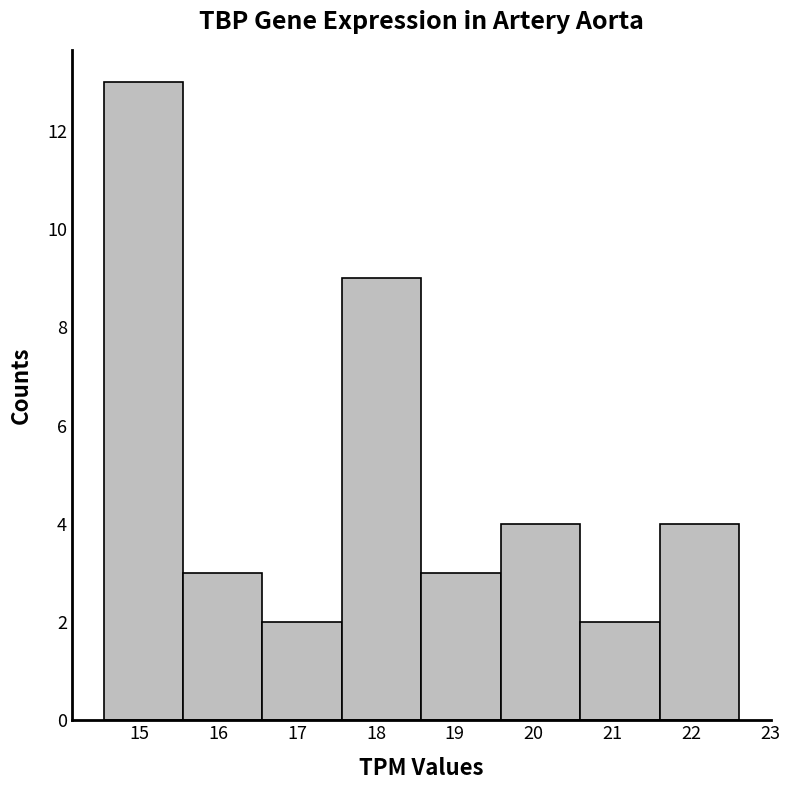

Reading left to right, transcribe this chart: for each bar, give the range it covers on the x-axis and its height. Neither the bar edges nor the heights are printed on the chart, so give them approximately, as read against the axes.

14.5 to 15.5: 13
15.5 to 16.6: 3
16.6 to 17.6: 2
17.6 to 18.6: 9
18.6 to 19.6: 3
19.6 to 20.6: 4
20.6 to 21.6: 2
21.6 to 22.6: 4